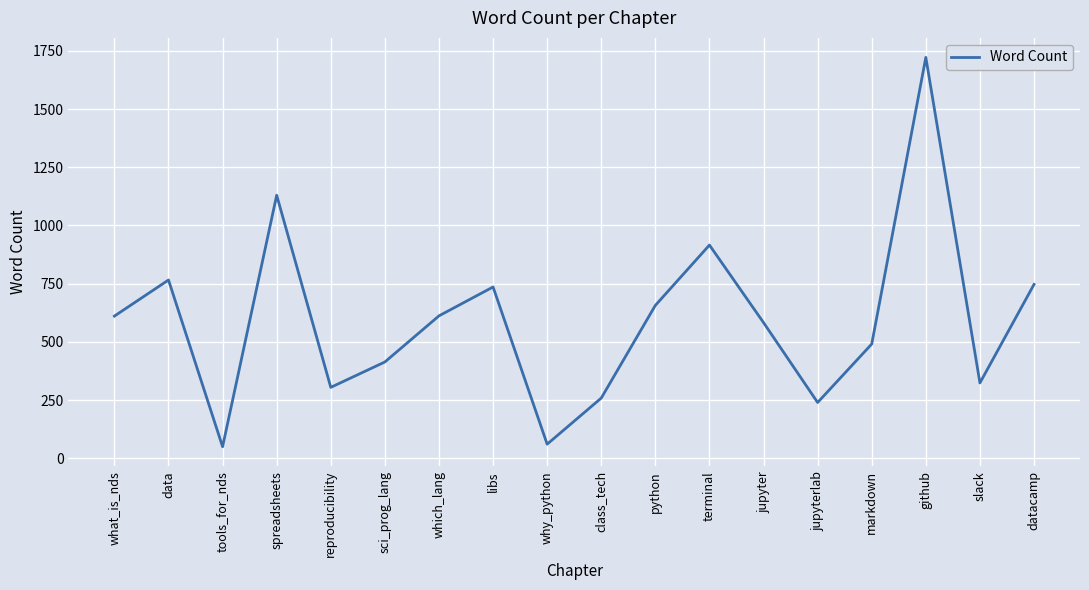

At which category does the data reach its first local valley?

tools_for_nds